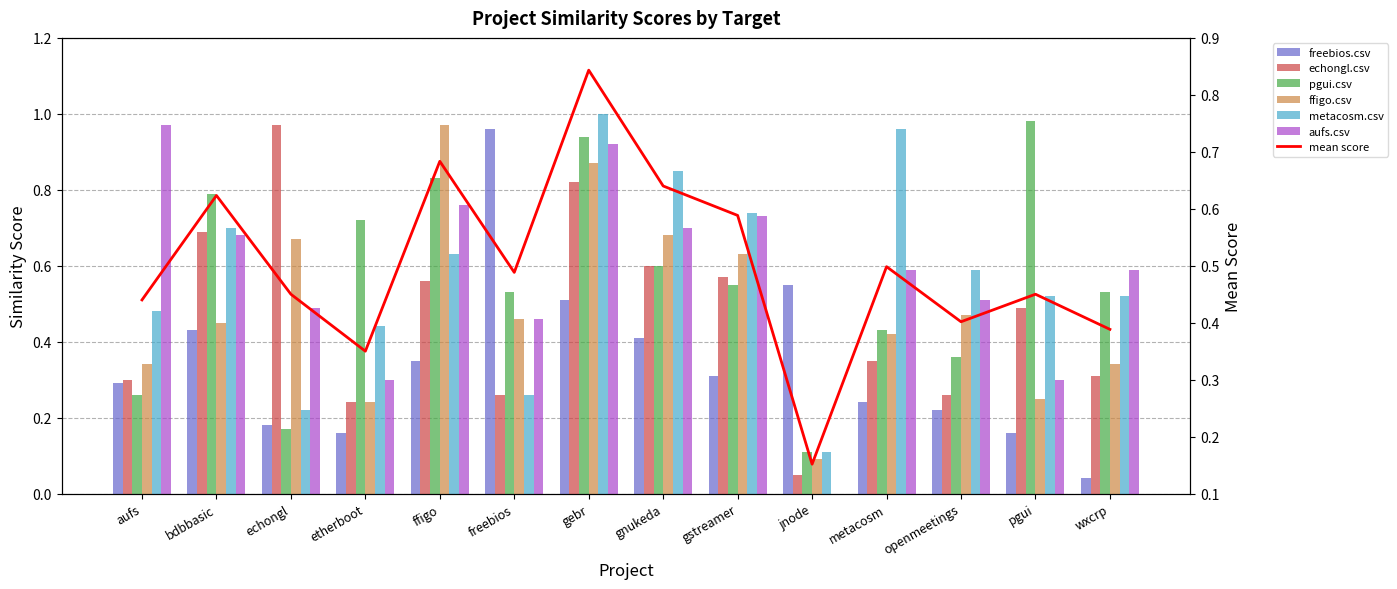

Which series has the largest total across all categories?

metacosm.csv